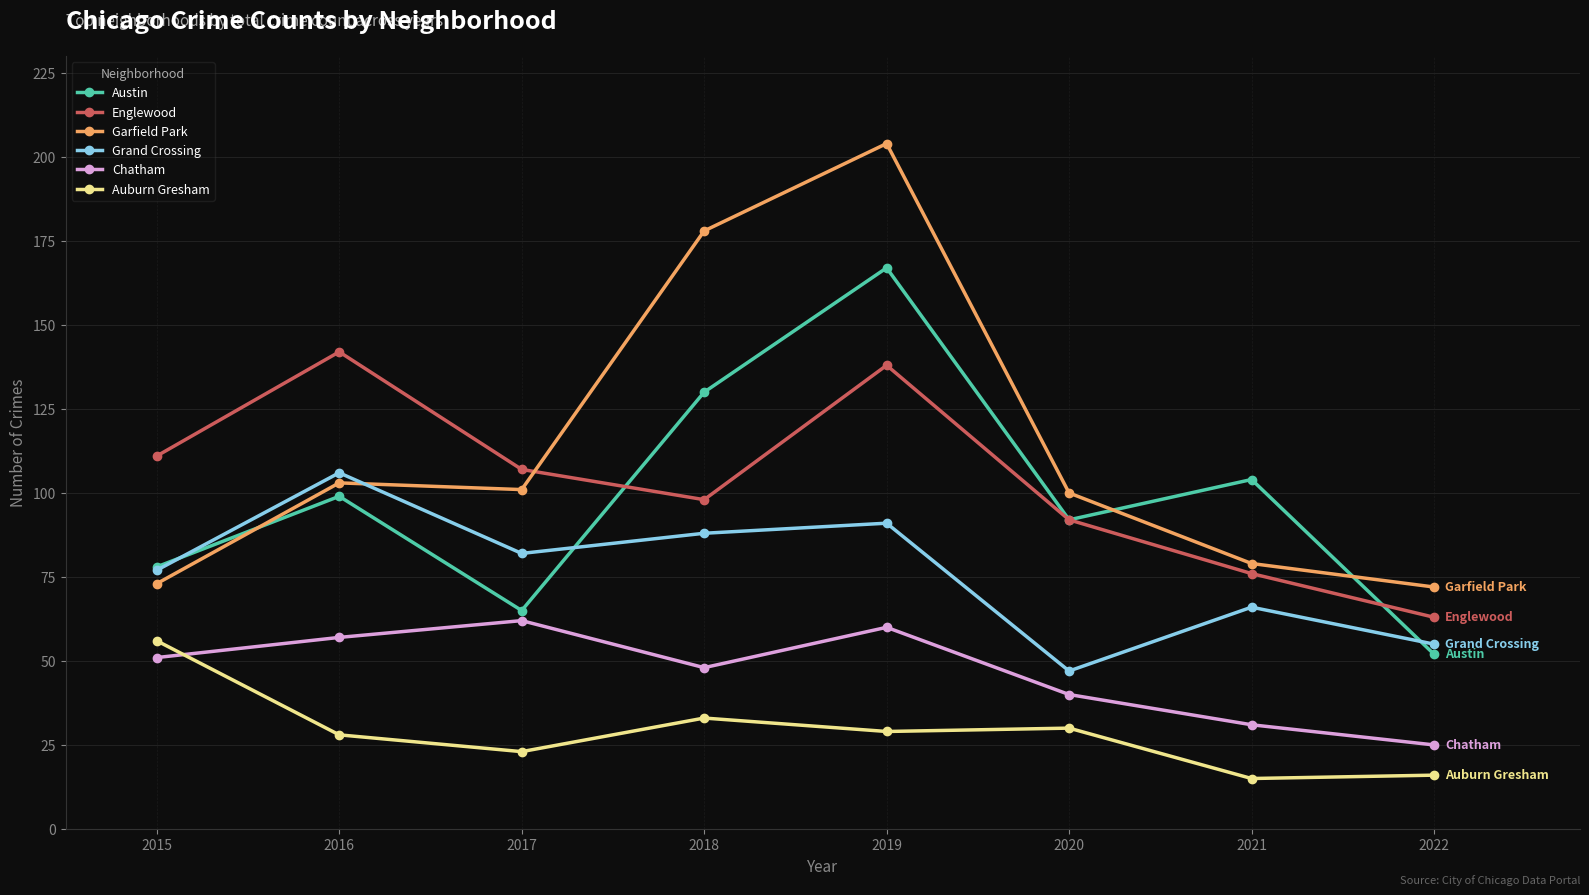

How many categories are shown in the chart?

8